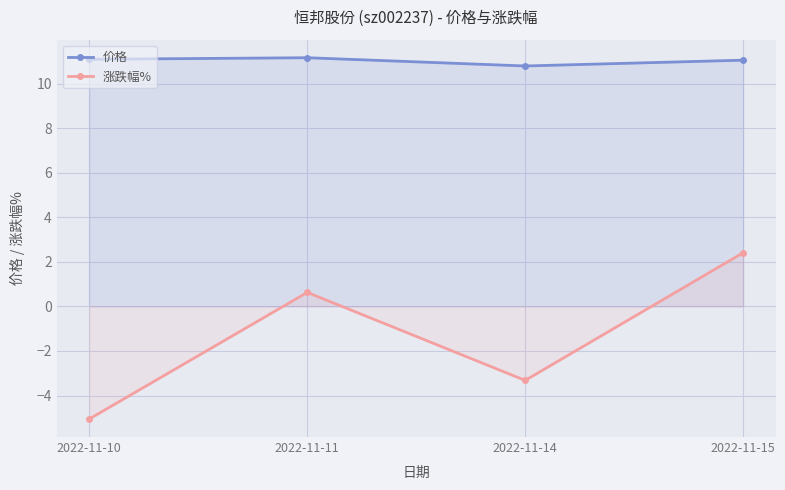

What is the value of the 价格 point at the 2nd from the left?

11.2